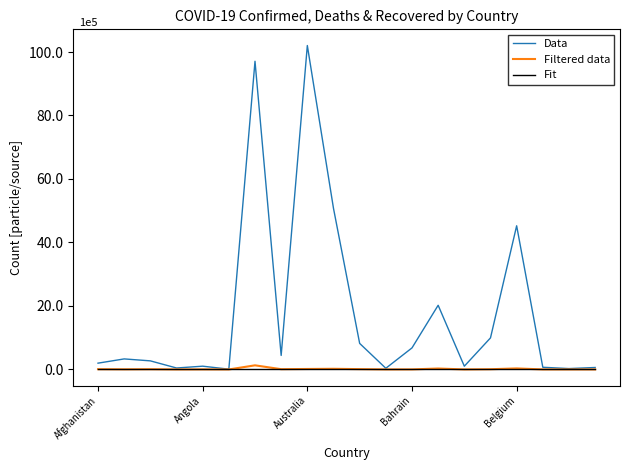

Does the chart display data point markers on the line(s)?

No